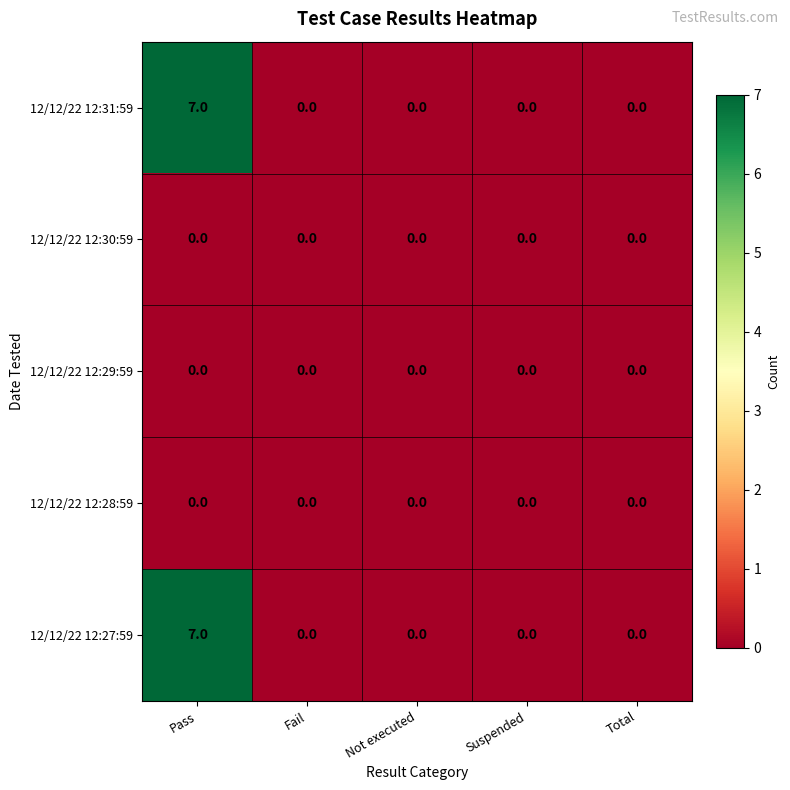

Is it true that 12/12/22 12:30:59 equals 0 at Fail?

True